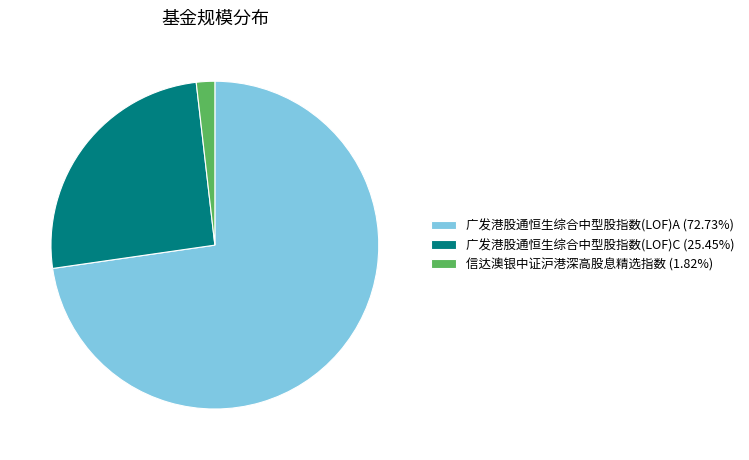

Which slice represents more than half of the pie?

广发港股通恒生综合中型股指数(LOF)A